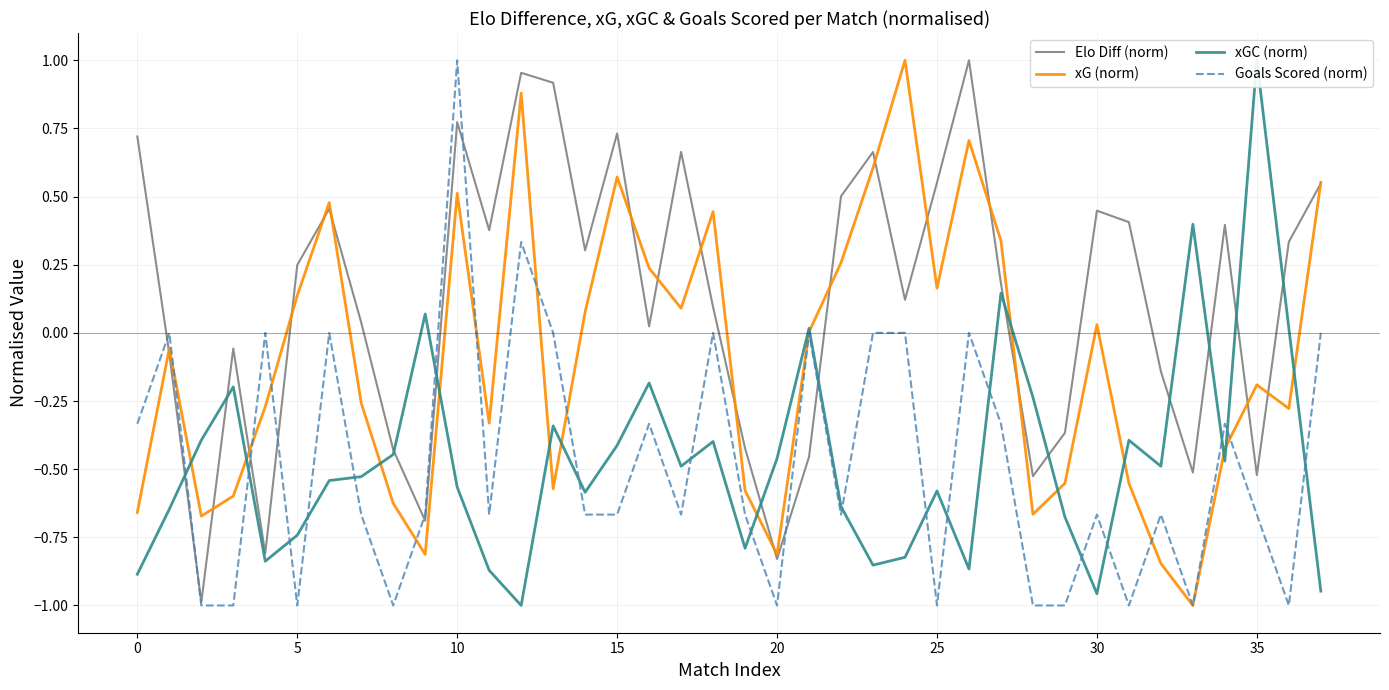

What is the total value across all series at 37?

0.2